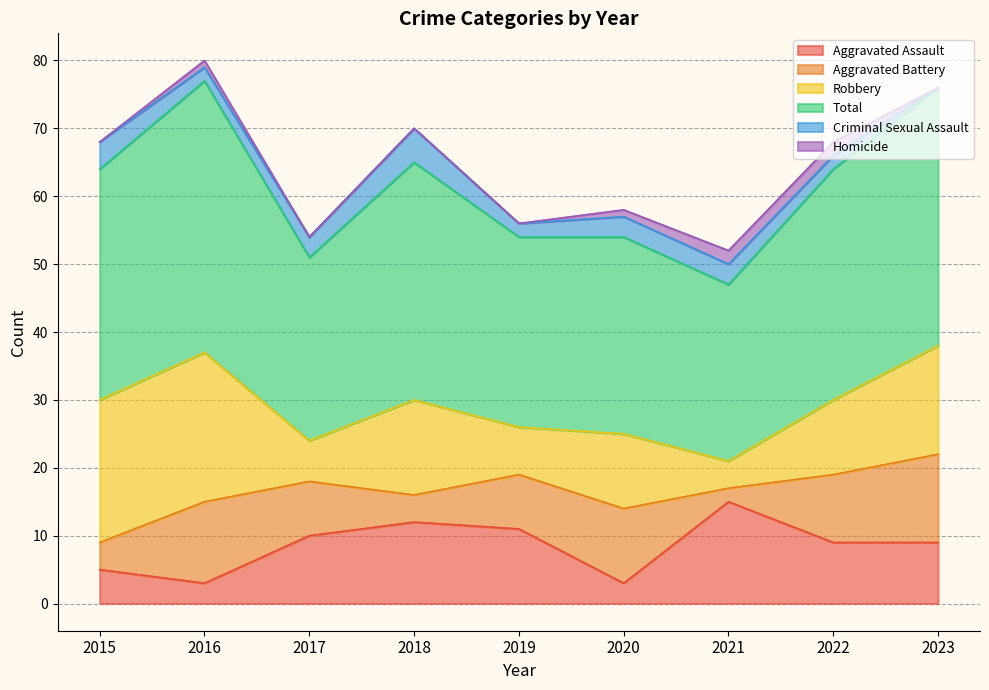

Is the value of Homicide at 2016 greater than the value of Robbery at 2016?

No